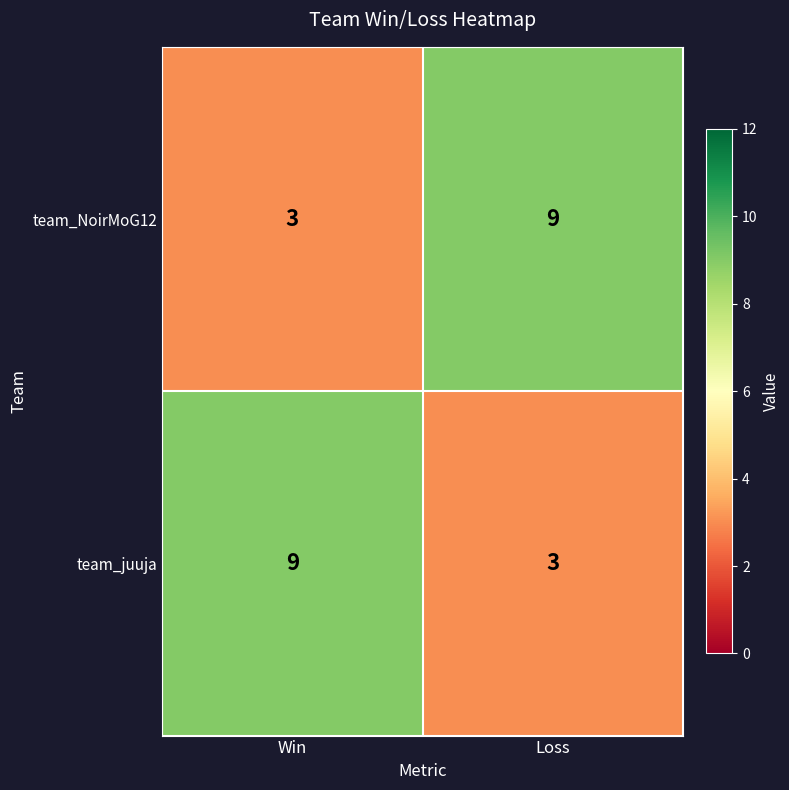

True or false: team_juuja has a value of 3 at Loss.

True